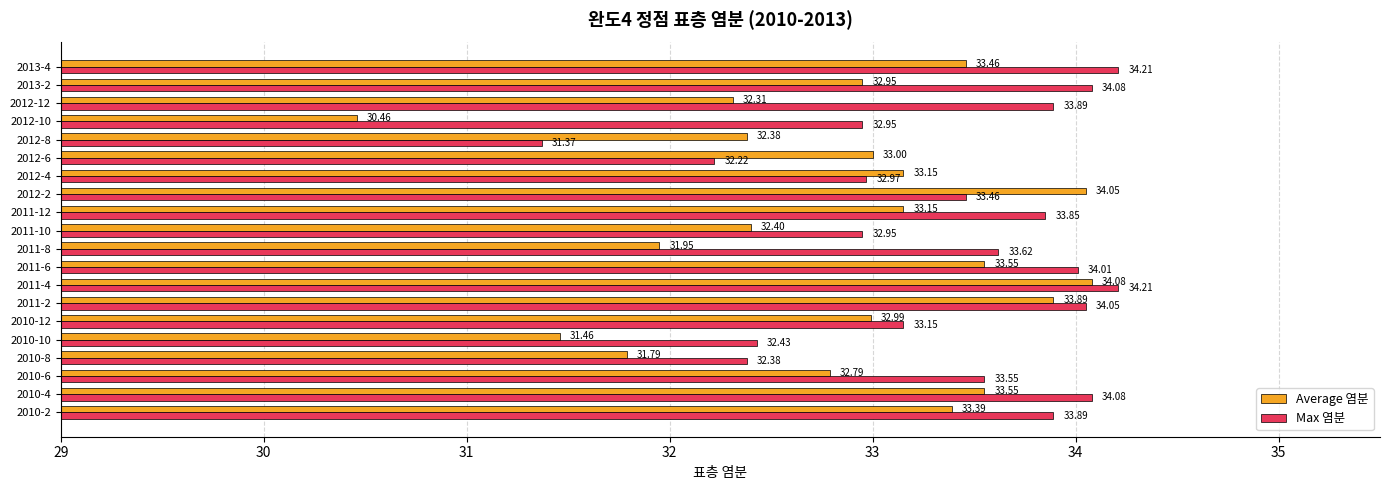

What is the difference between the maximum and minimum values in the Average 염분 series?

3.6